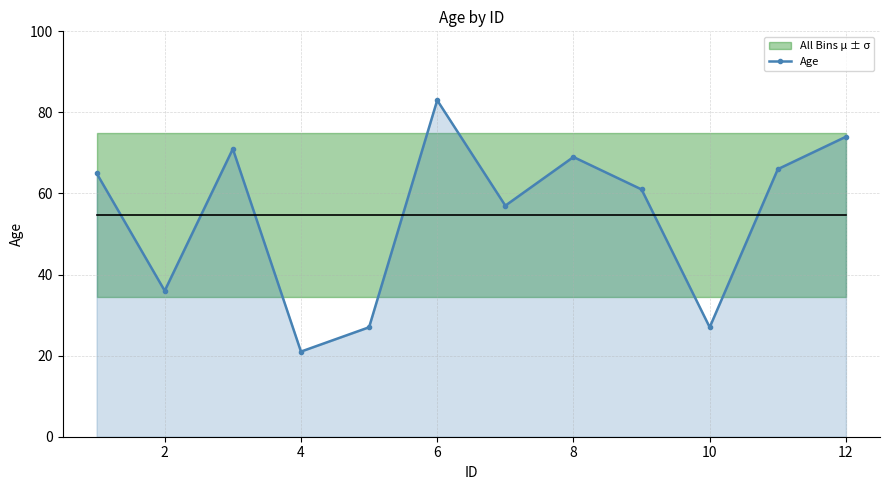

Does the chart display data point markers on the line(s)?

Yes